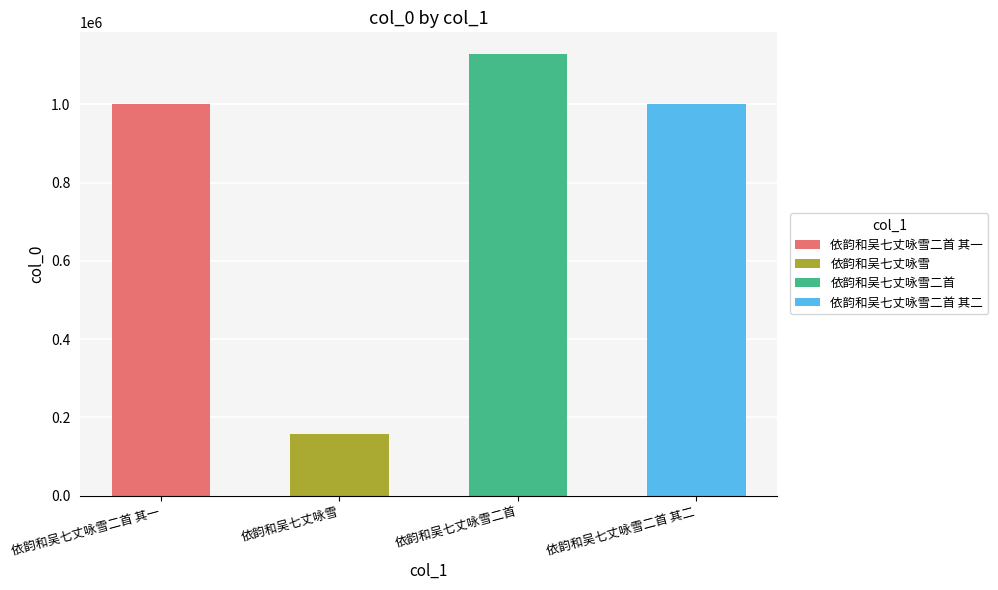

What is the ratio of the value at 依韵和吴七丈咏雪二首 to the value at 依韵和吴七丈咏雪?

7.1